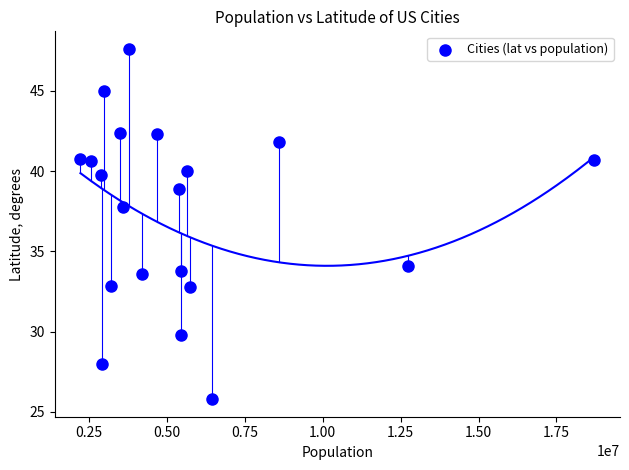

What is the range of X values (max minus min)?

16482498.0